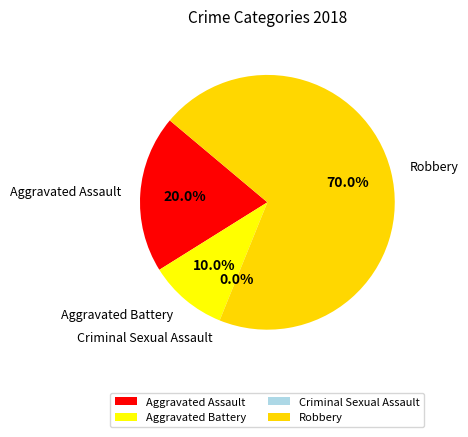

Combined, what portion of the pie is Robbery and Aggravated Battery?

80.0%